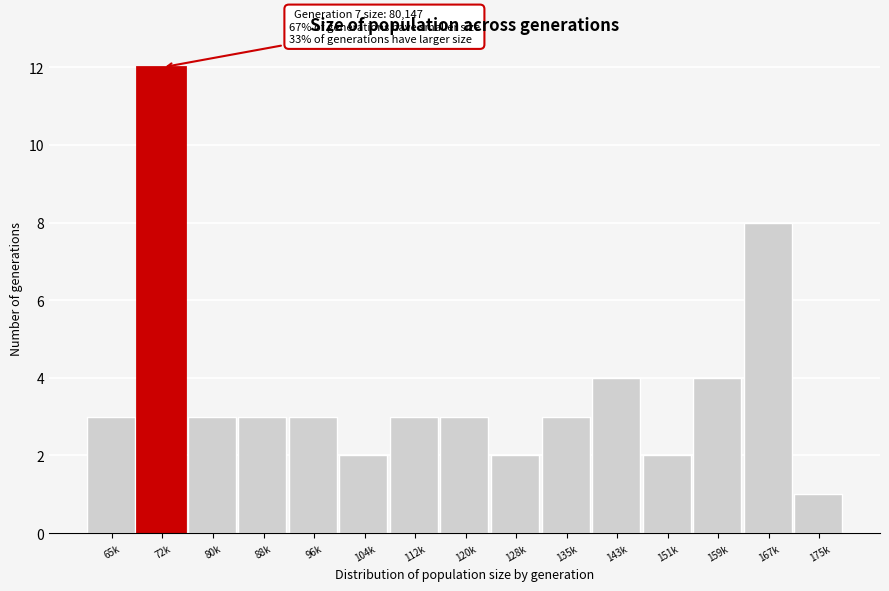

Reading left to right, what are all the values shown in this chart?

65k=3	72k=12	80k=3	88k=3	96k=3	104k=2	112k=3	120k=3	128k=2	135k=3	143k=4	151k=2	159k=4	167k=8	175k=1